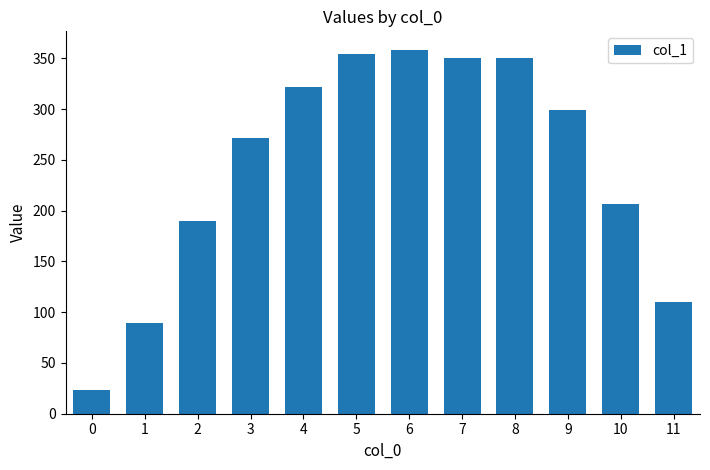

The value at 3 is 480.9. True or false?

False